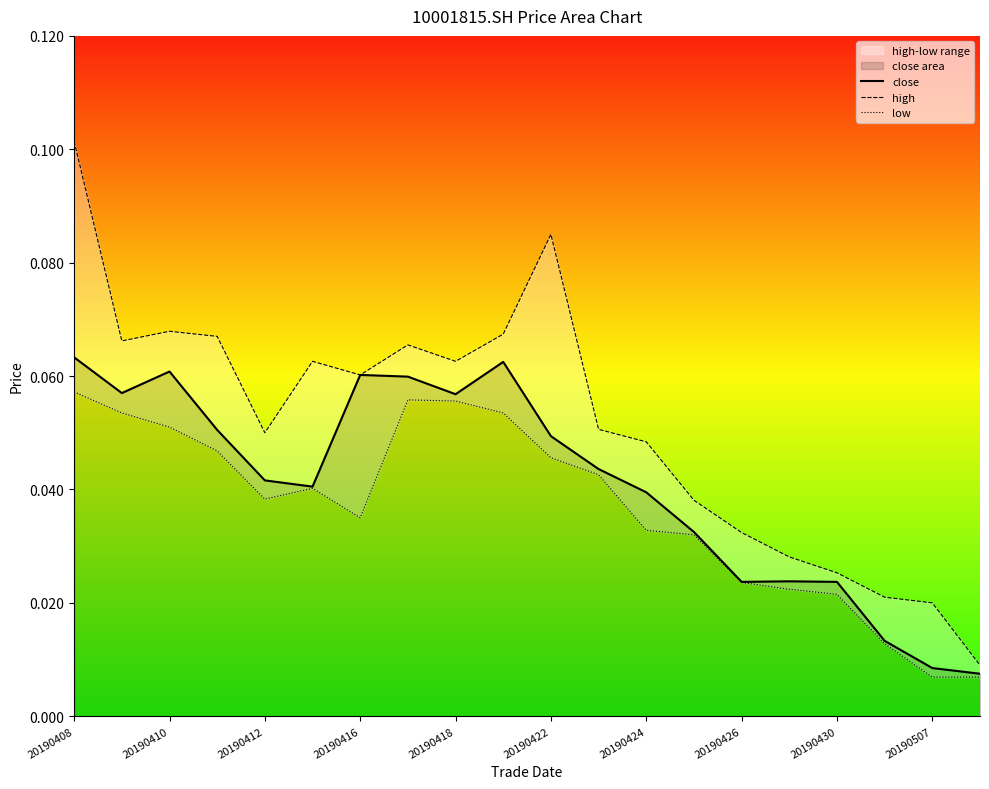

Where is close nearest to the value 0?

19